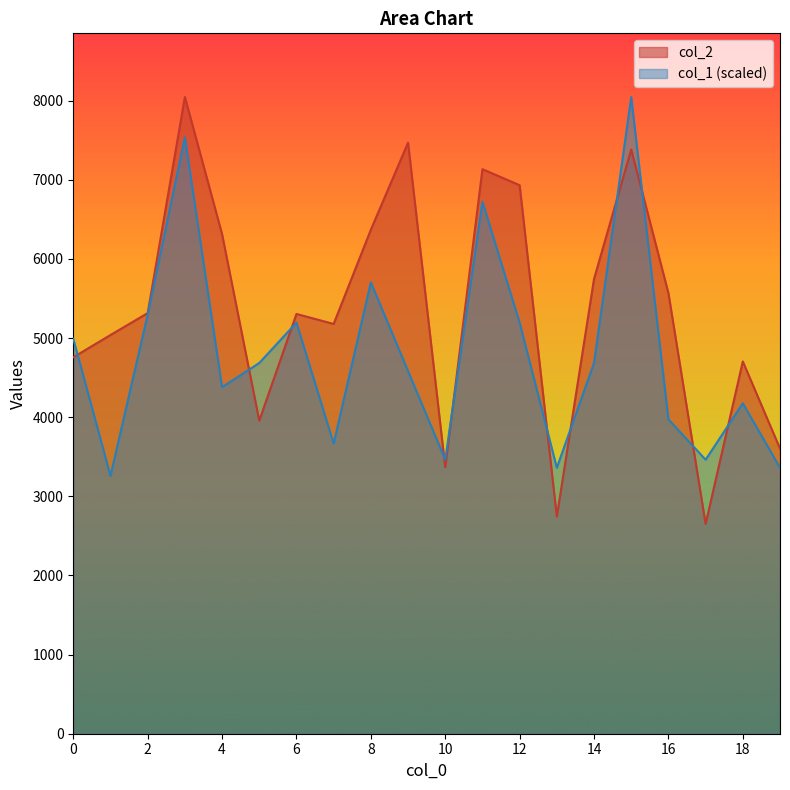

List the series in order of their overall mean, highest first.

col_2, col_1 (scaled)